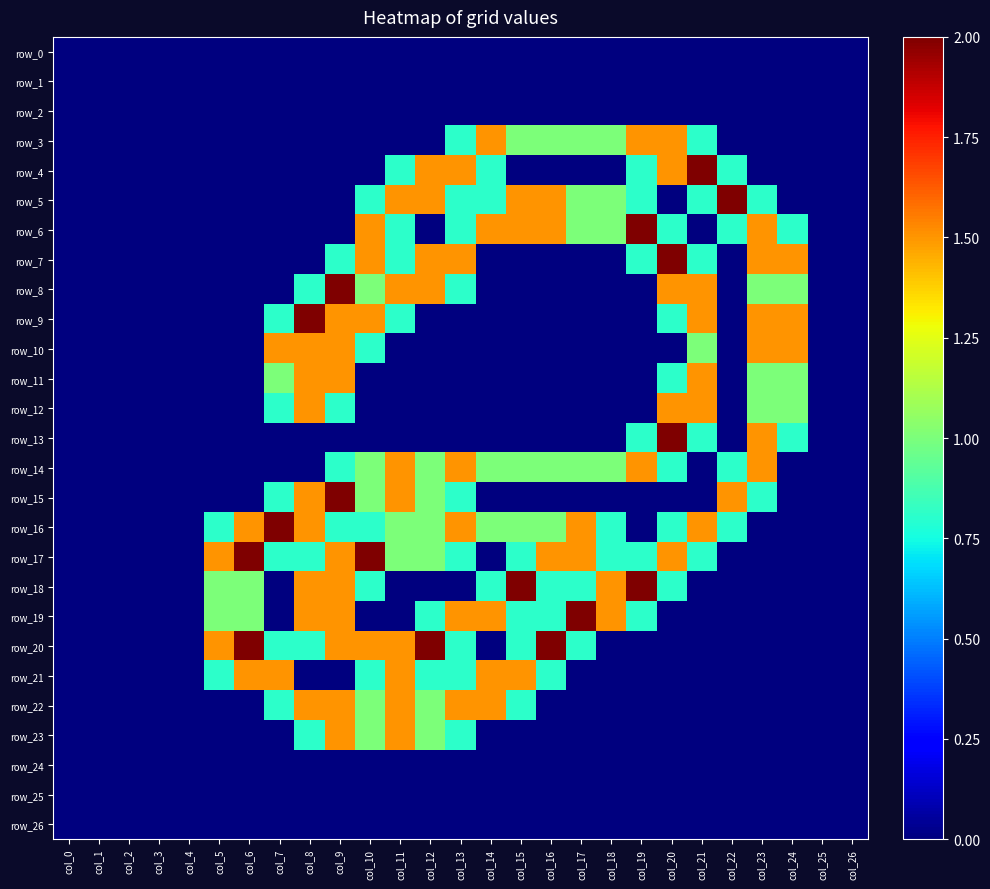

At how many categories does at least one series exceed 0?

20